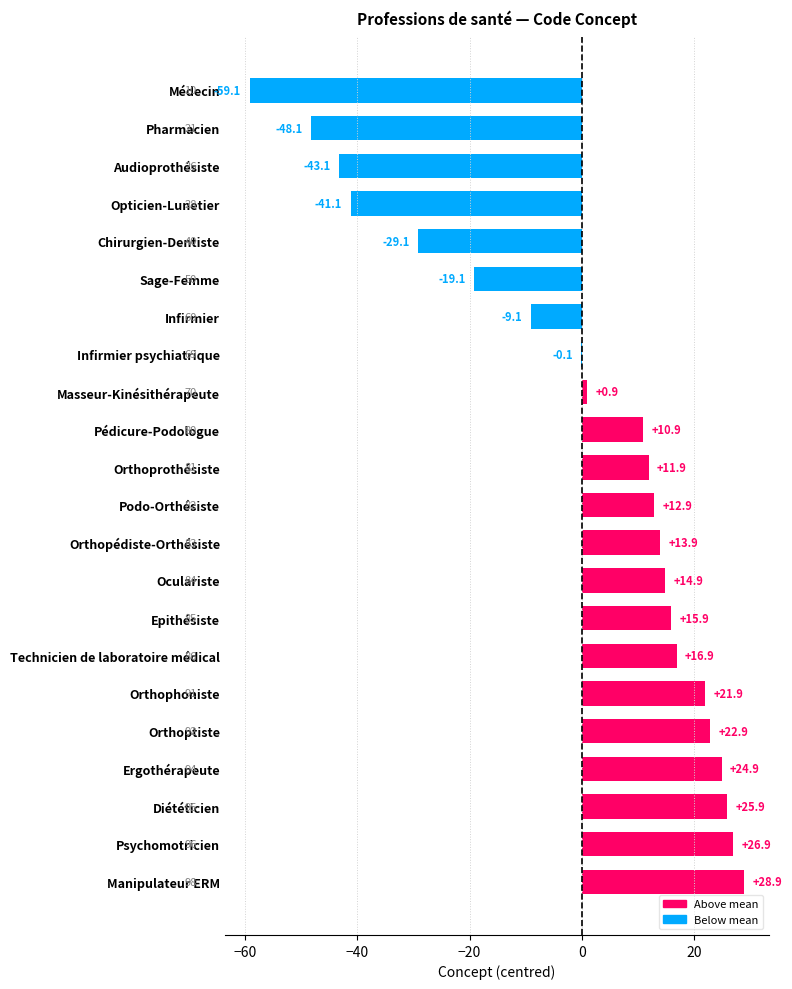

Are the bars horizontal?

Yes